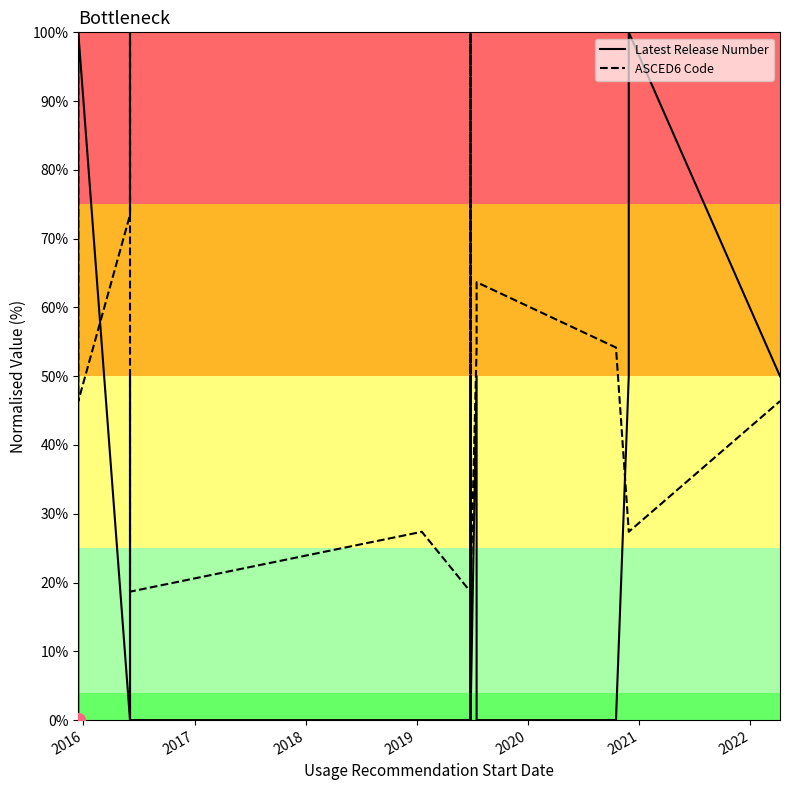

What is the sum of all ASCED6 Code values?

1736.4